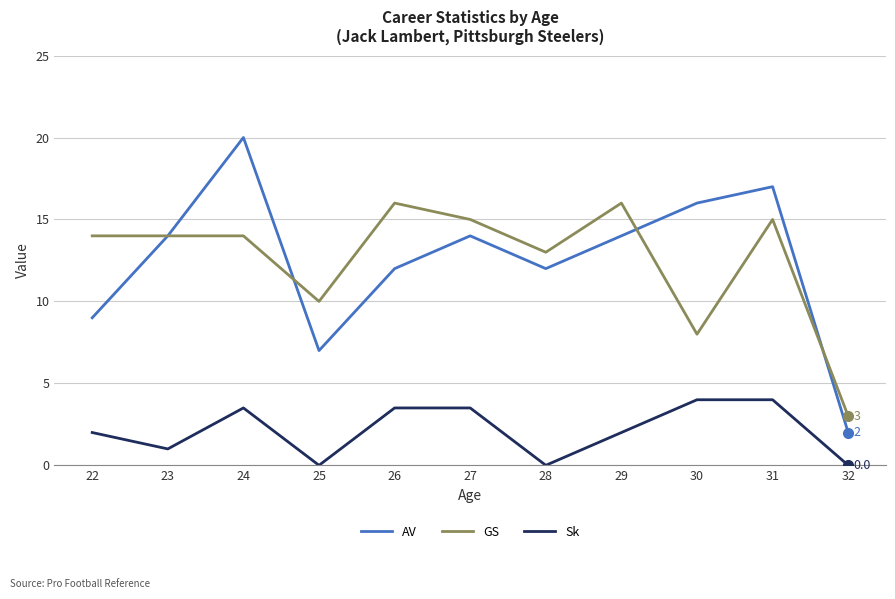

True or false: GS has more than 1 points higher than both neighbors.

True